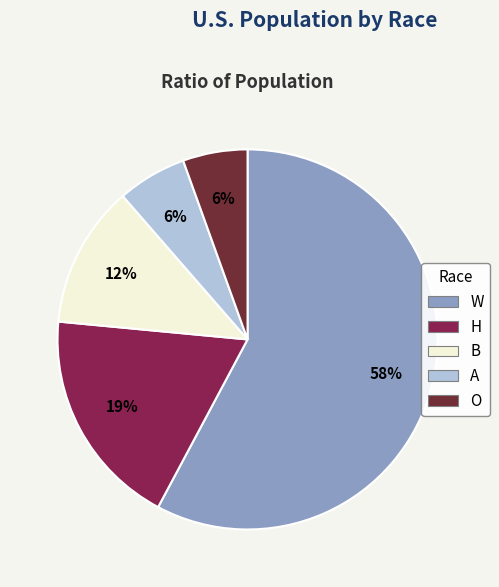

What is the smallest slice in the pie chart?

O